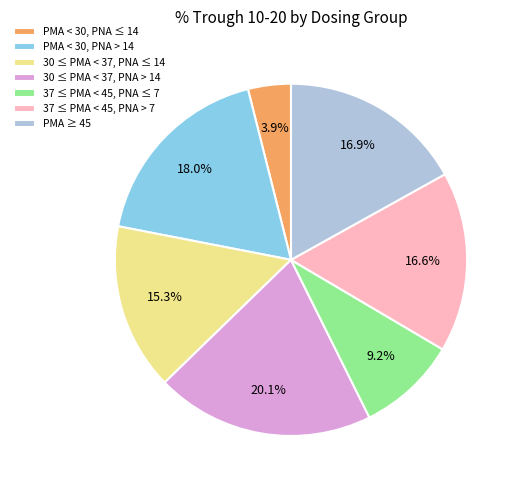

Which category has the smallest portion of the pie?

PMA < 30, PNA ≤ 14